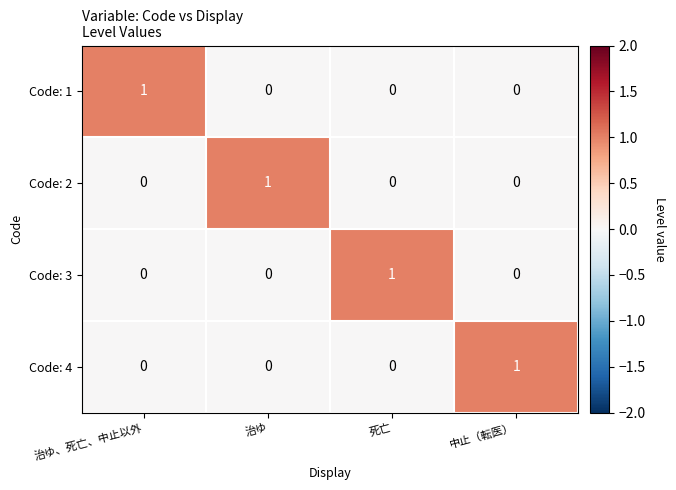

Reading left to right, what are all the values shown in this chart?

Code: 1: 治ゆ、死亡、中止以外=1	治ゆ=0	死亡=0	中止（転医）=0
Code: 2: 治ゆ、死亡、中止以外=0	治ゆ=1	死亡=0	中止（転医）=0
Code: 3: 治ゆ、死亡、中止以外=0	治ゆ=0	死亡=1	中止（転医）=0
Code: 4: 治ゆ、死亡、中止以外=0	治ゆ=0	死亡=0	中止（転医）=1